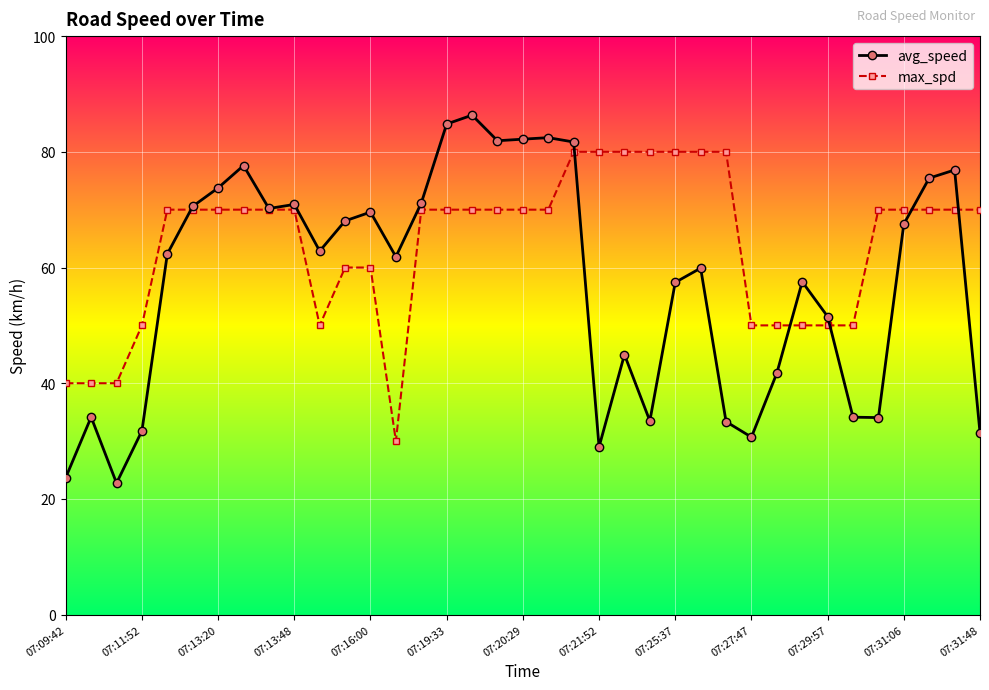

Which series has the largest range (max minus min)?

avg_speed